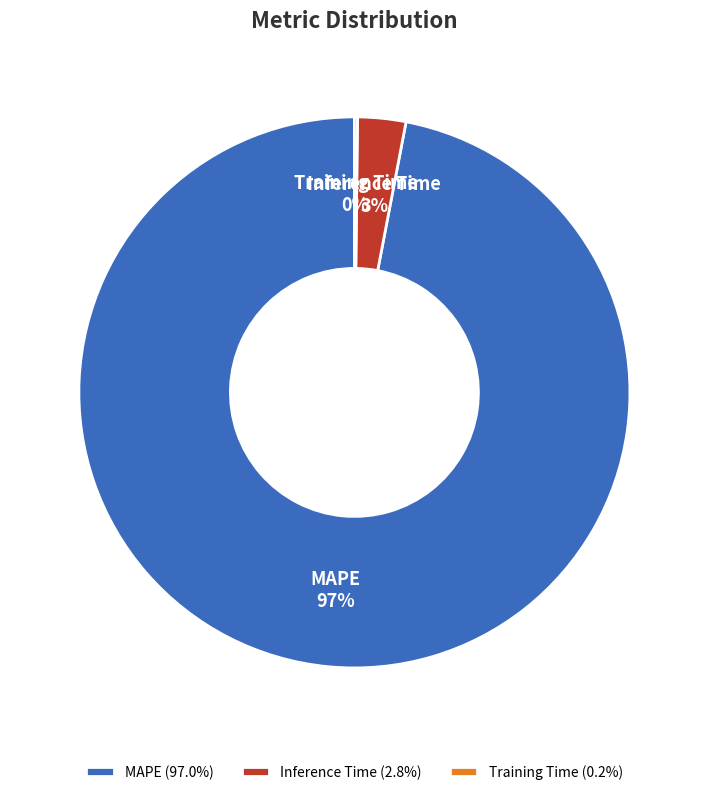

To the nearest percent, what percentage of the pie is MAPE?

97%